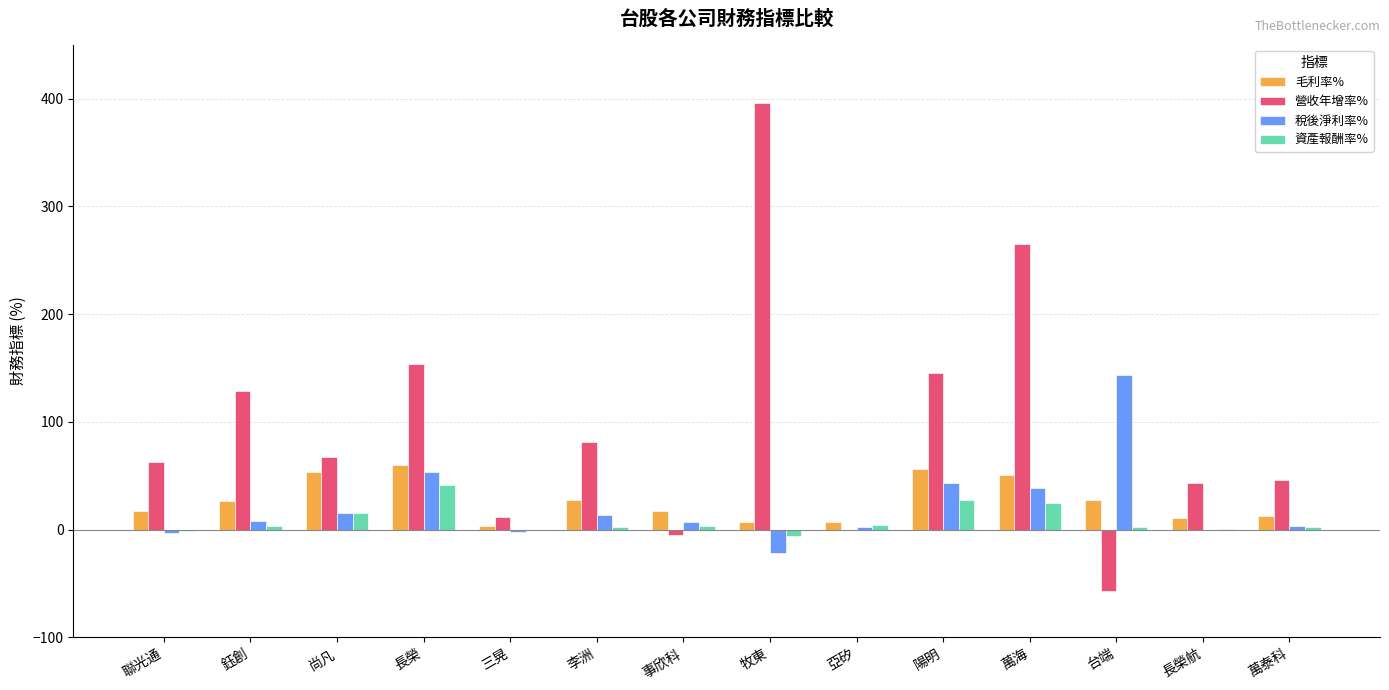

What is the greatest value displayed?

395.5